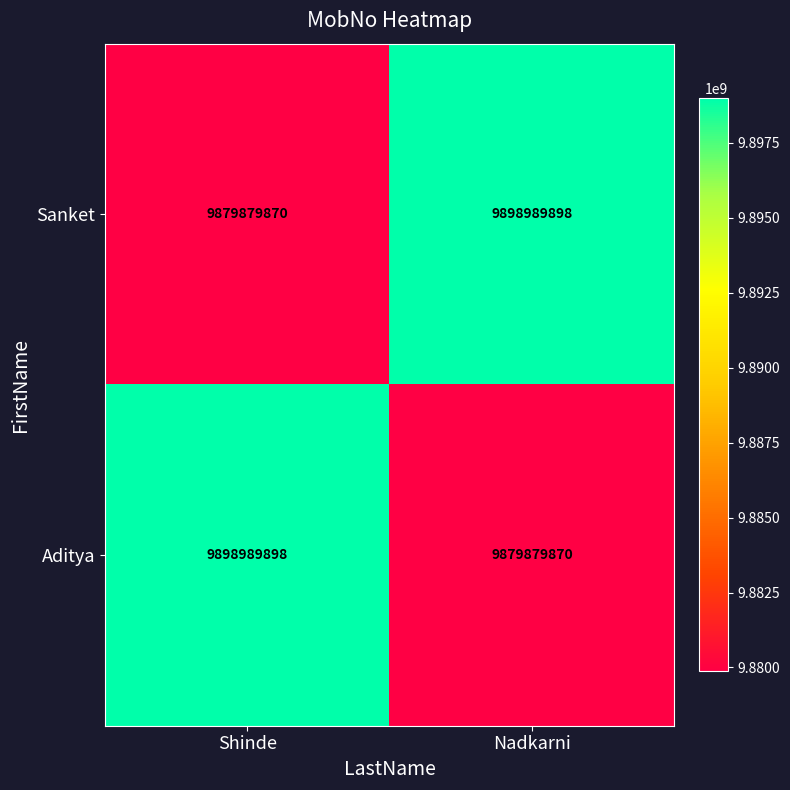

What is the difference between the highest and lowest values at Nadkarni?

19110028